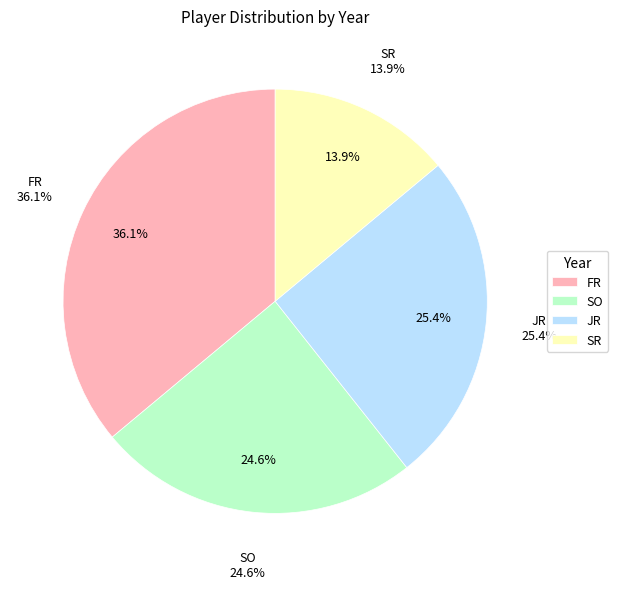

How much of the chart is everything except JR?

74.6%